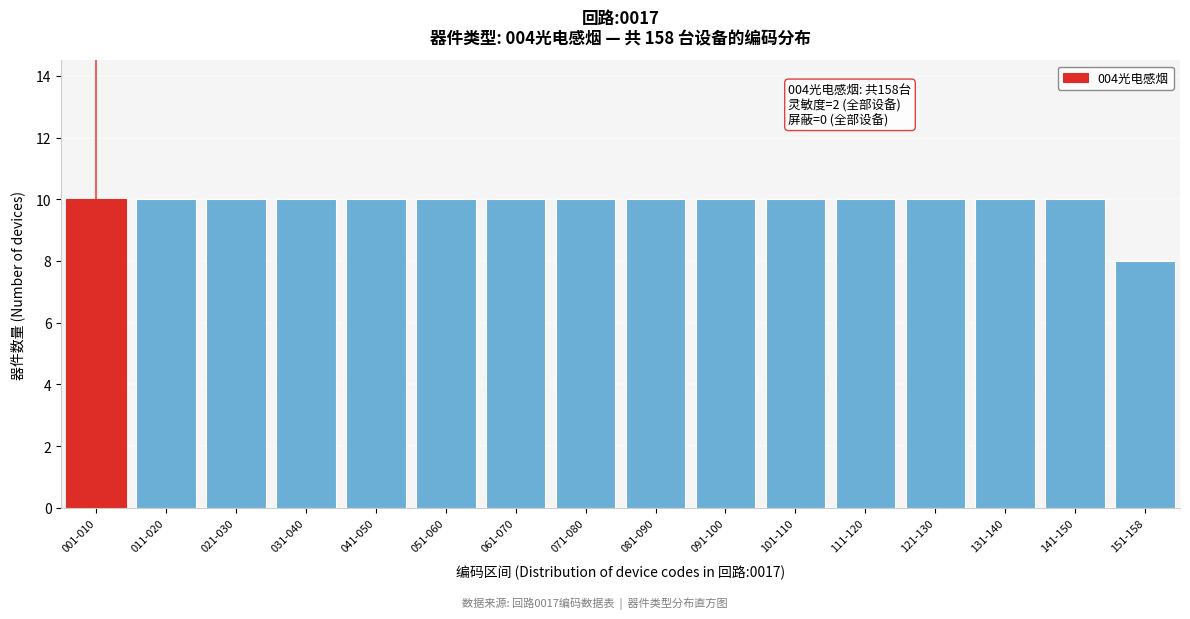

Reading left to right, what are all the values shown in this chart?

001-010=10	011-020=10	021-030=10	031-040=10	041-050=10	051-060=10	061-070=10	071-080=10	081-090=10	091-100=10	101-110=10	111-120=10	121-130=10	131-140=10	141-150=10	151-158=8